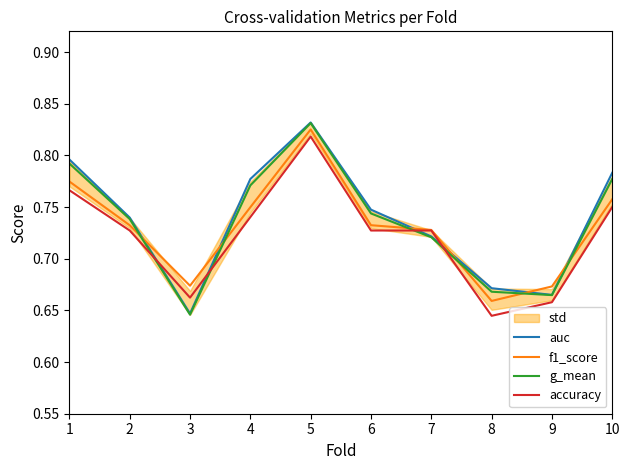

At which category does auc reach its first local peak?

5